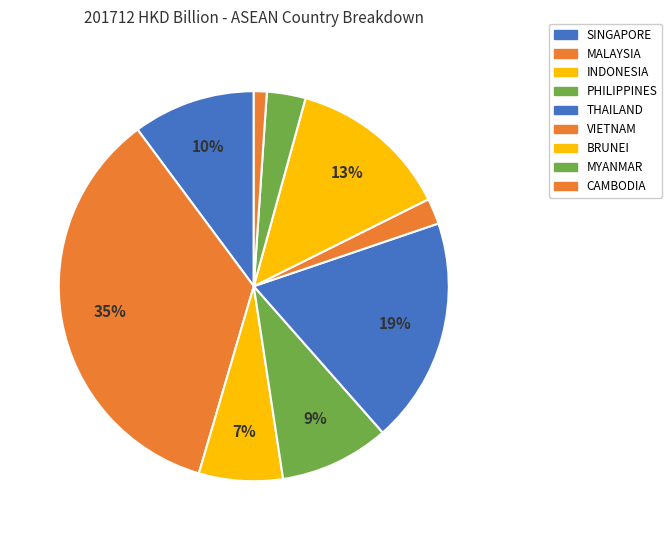

True or false: MALAYSIA accounts for 22% of the total.

False